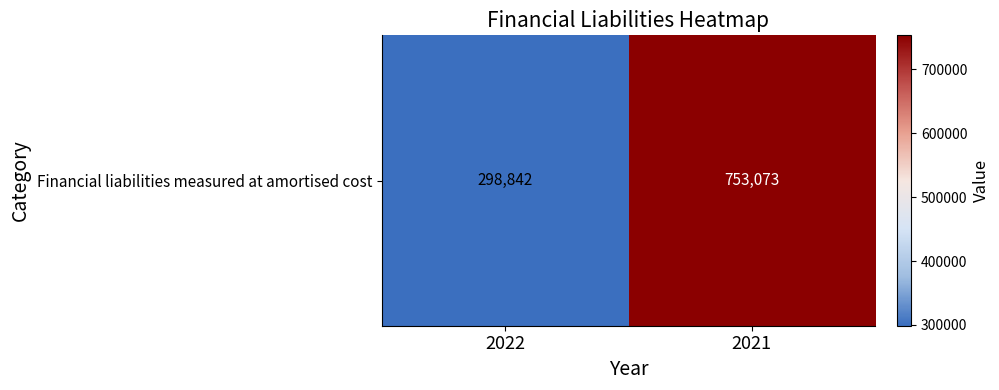

List the labels in order of value, smallest first.

2022, 2021